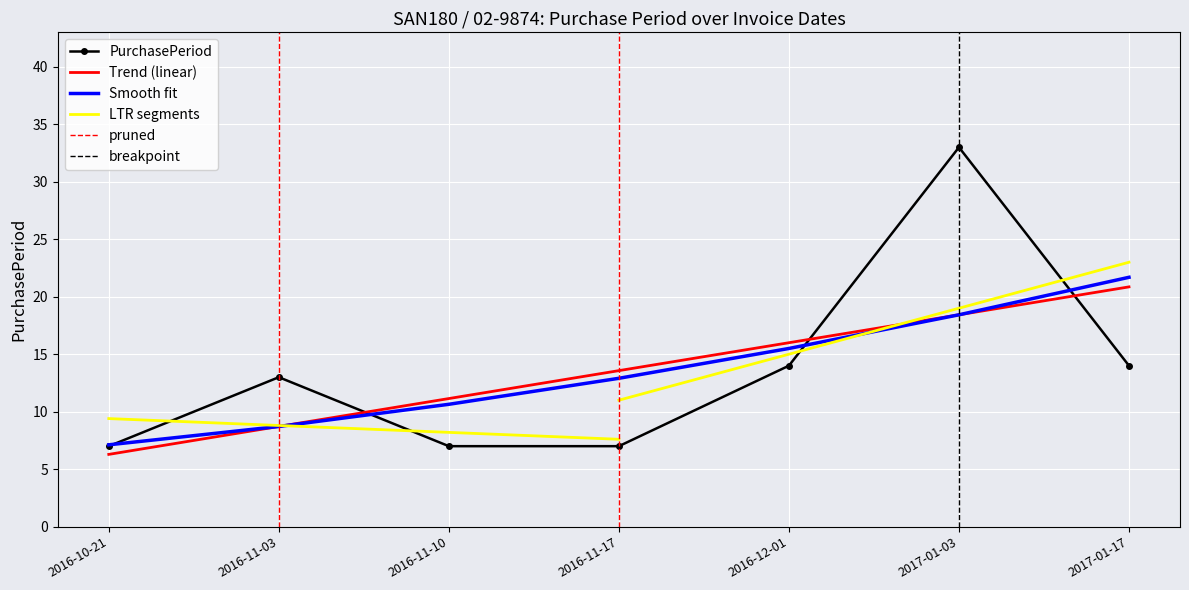

Is it true that the value at 2016-11-03 is 13?

True